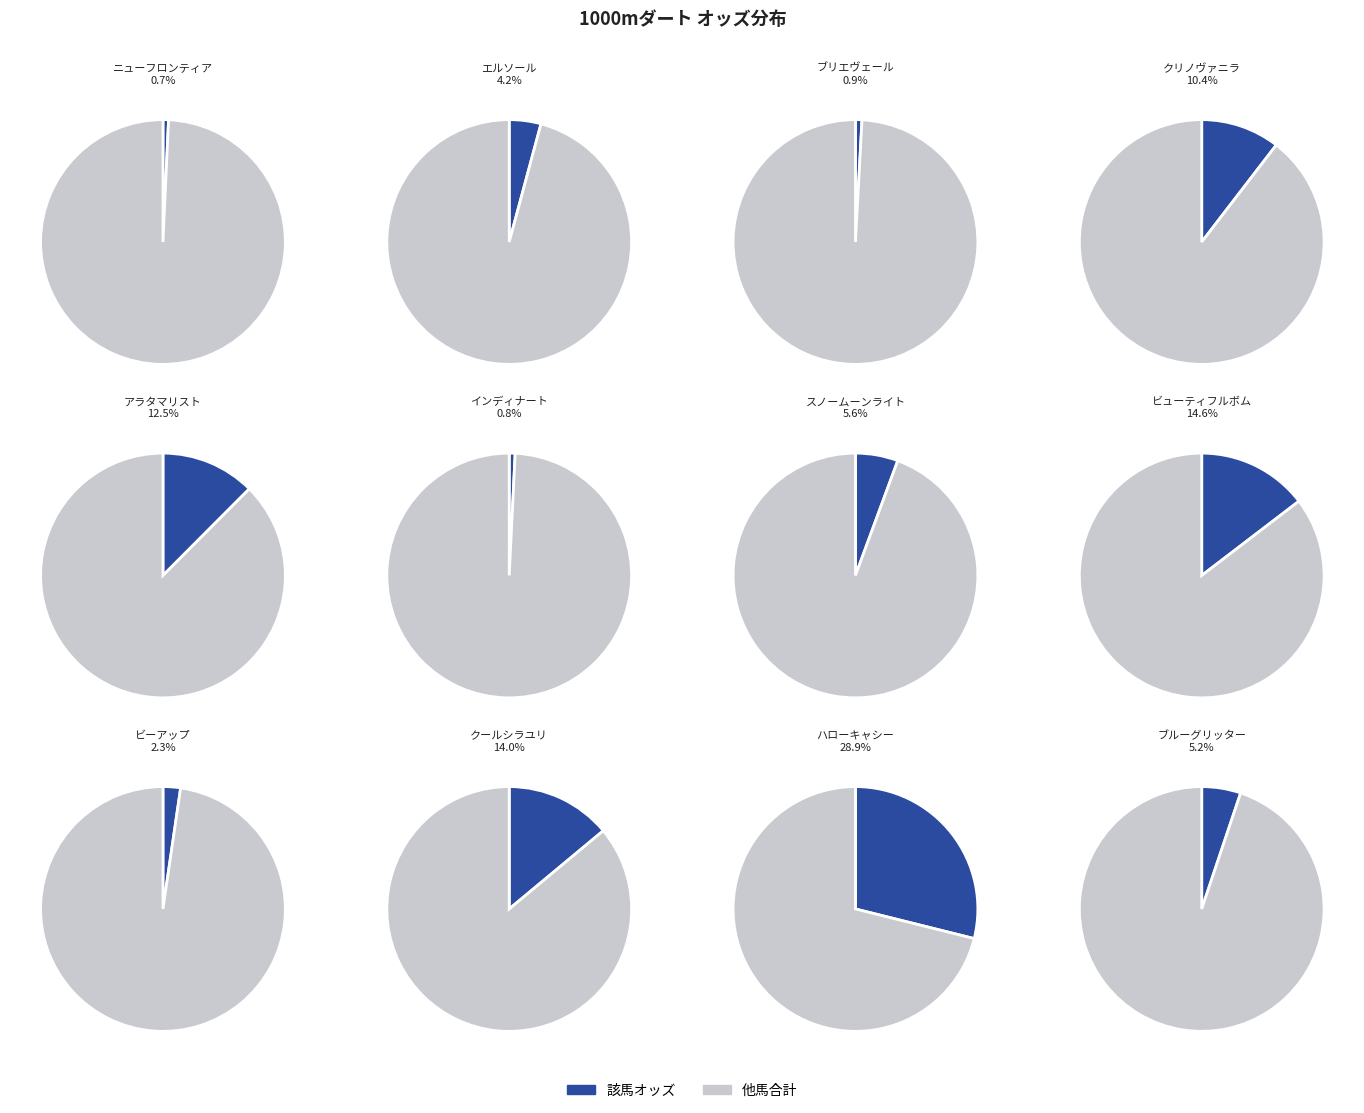

Which category has the smallest portion of the pie?

ニューフロンティア